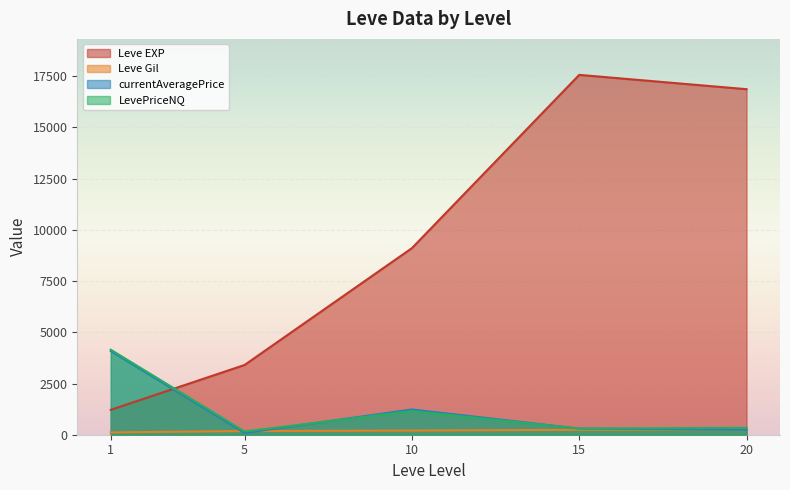

Which series ends up on top after the final intersection of currentAveragePrice and Leve Gil?

Leve Gil